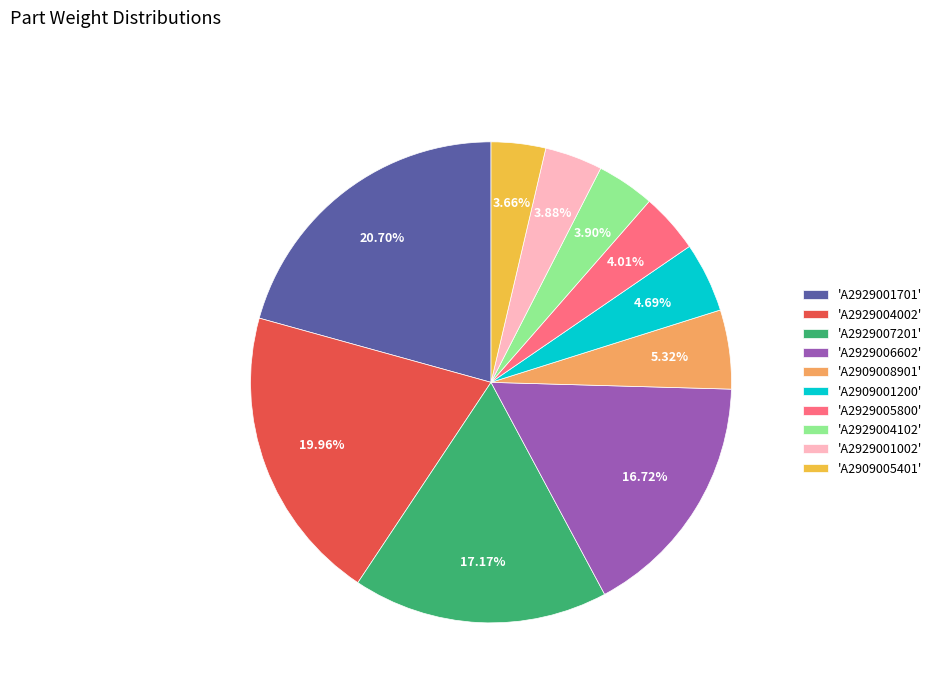

Combined, do 'A2929004102' and 'A2929001701' account for over 50%?

No